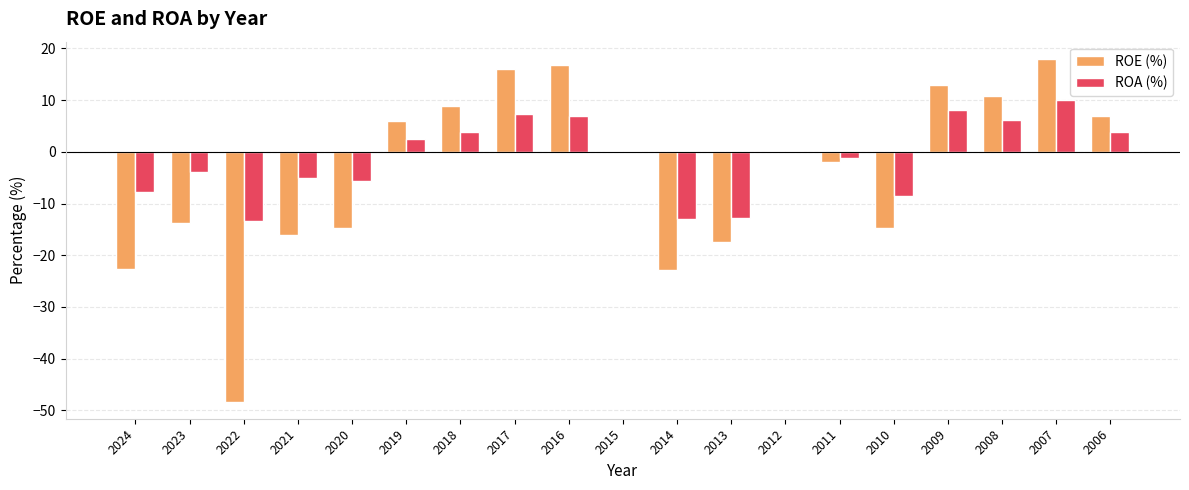

What is the maximum value shown in the chart?

18.0